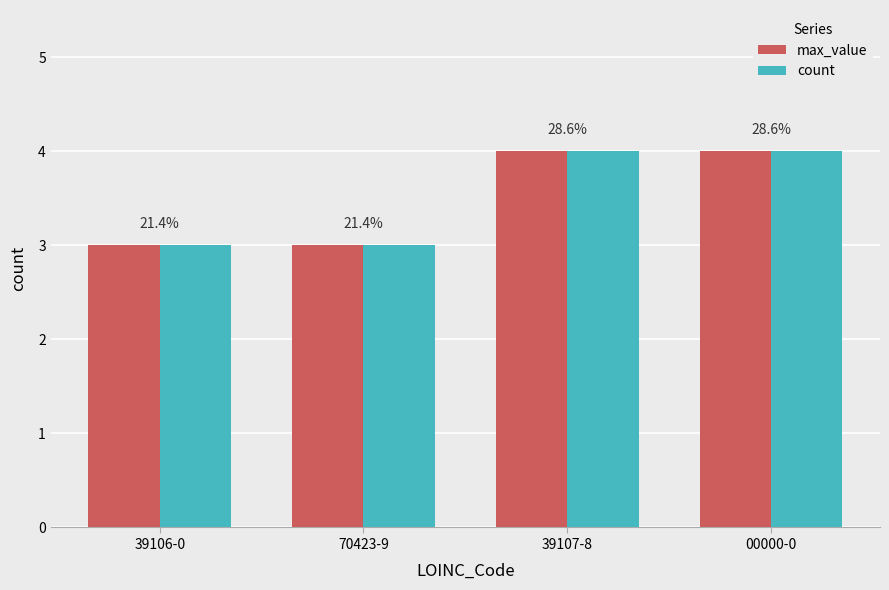

What is the label of the 1st bar from the right?

00000-0